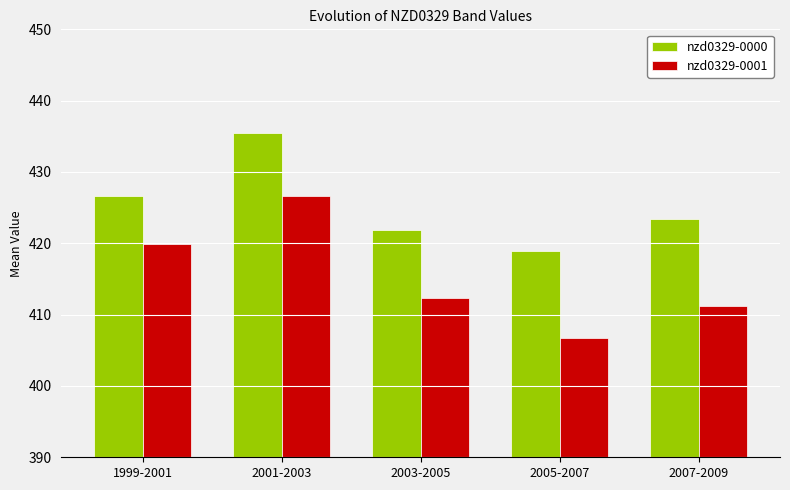

Where does the nzd0329-0000 series first go above 423?

1999-2001